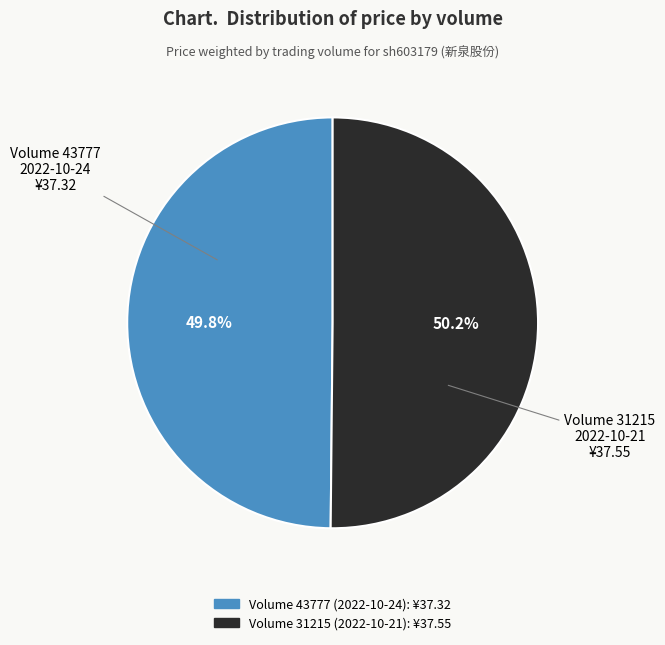

Is there a majority slice in this chart?

Yes